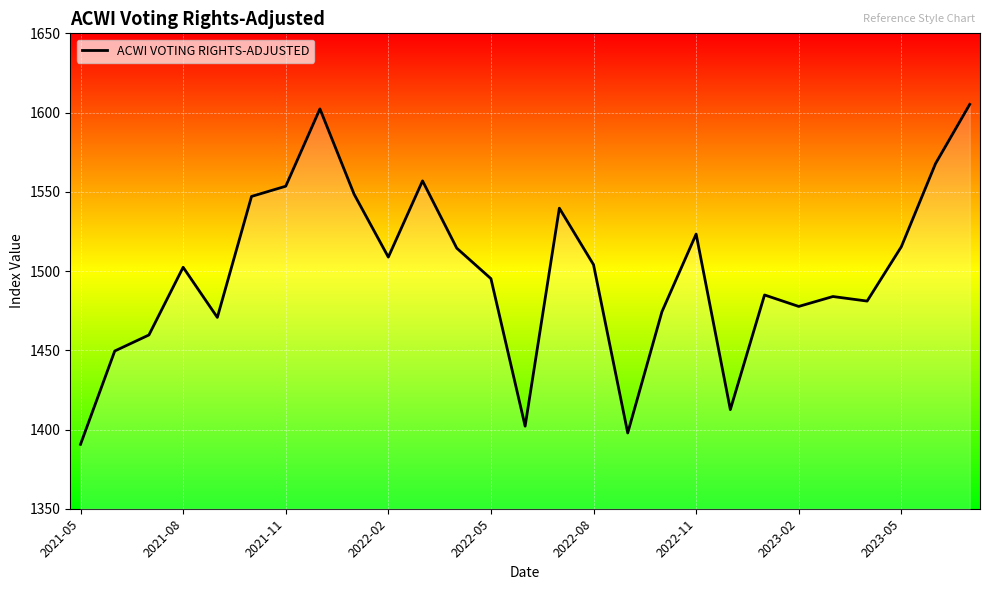

What is the maximum value shown in the chart?

1605.2